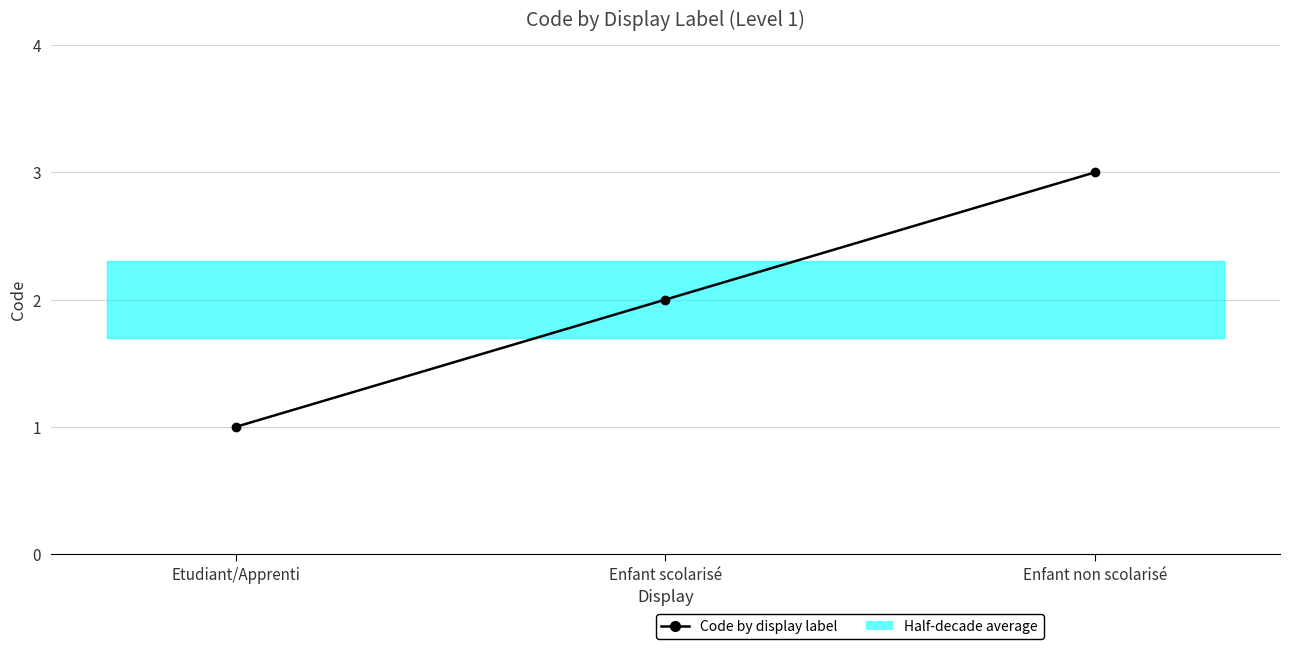

Reading left to right, transcribe all the data shown in this chart.

Etudiant/Apprenti=1	Enfant scolarisé=2	Enfant non scolarisé=3